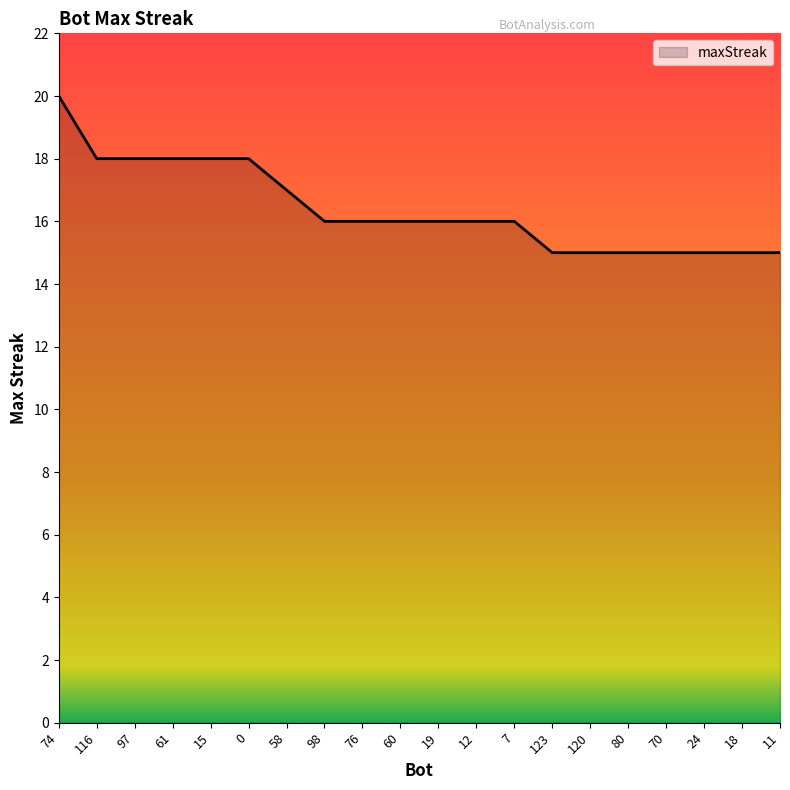

Which category has the highest value across all series?

74